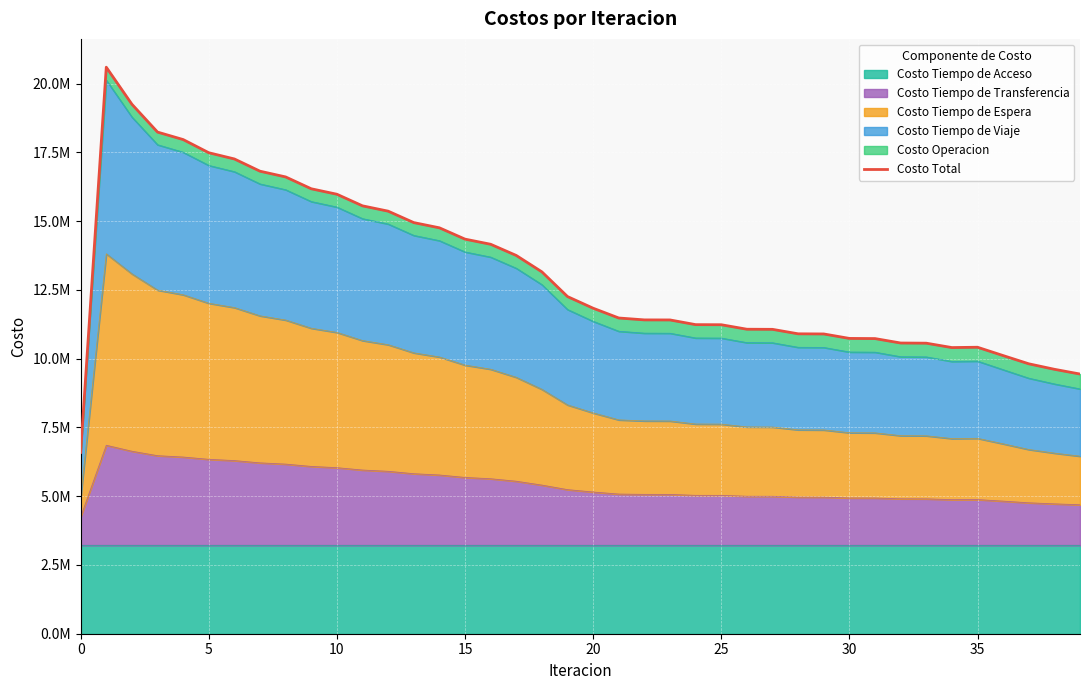

Reading left to right, extract all data points from this chart.

6591869.0	20599072.4	19252392.5	18239967.1	17968517.8	17489294.1	17263120.4	16817680.9	16609514.1	16178807.8	15980059.6	15558110.2	15364998.9	14949211.4	14759603.7	14348023.5	14161079.6	13754129.3	13157679.6	12259427.2	11835961.7	11480222.6	11411259.7	11409389.9	11238685.7	11235355.3	11072069.2	11067660.1	10905203.6	10899992.6	10737787.9	10731980.9	10570759.7	10564481.4	10405070.2	10416702.5	10114037.9	9814756.9	9615252.7	9442560.2